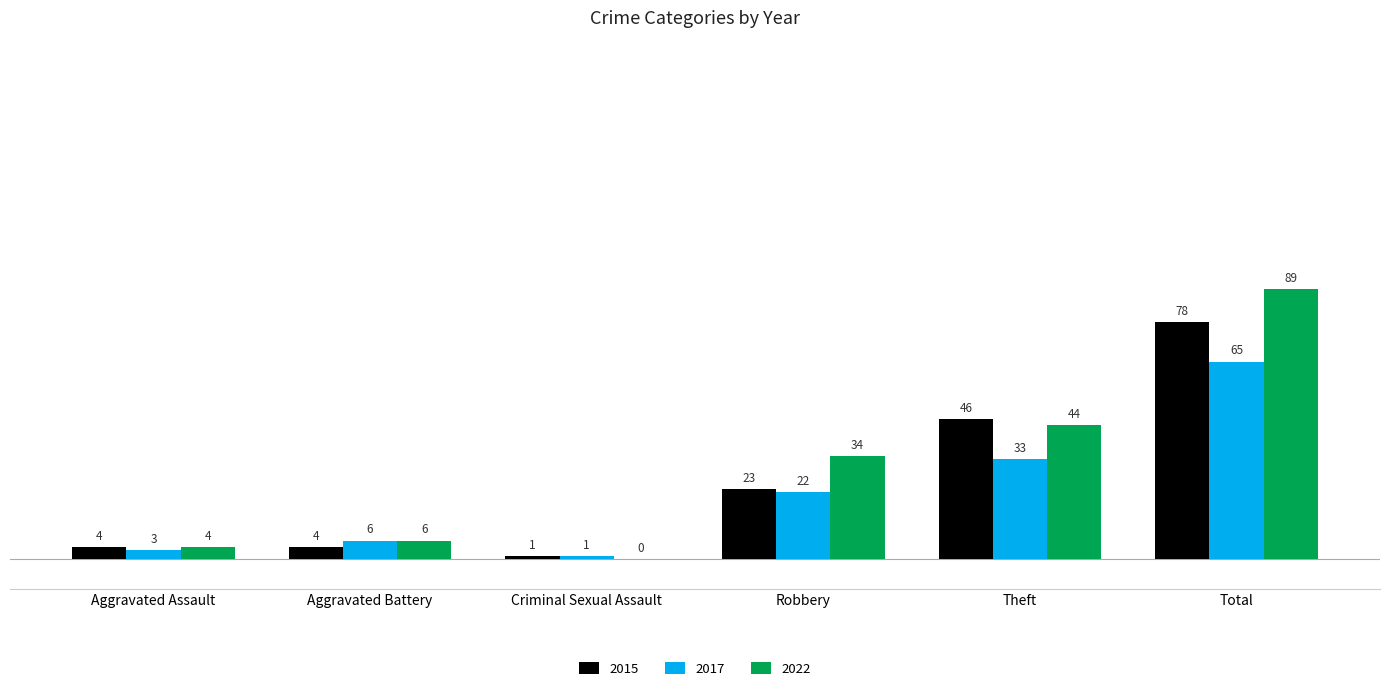

What is the total value across all series at Theft?

123